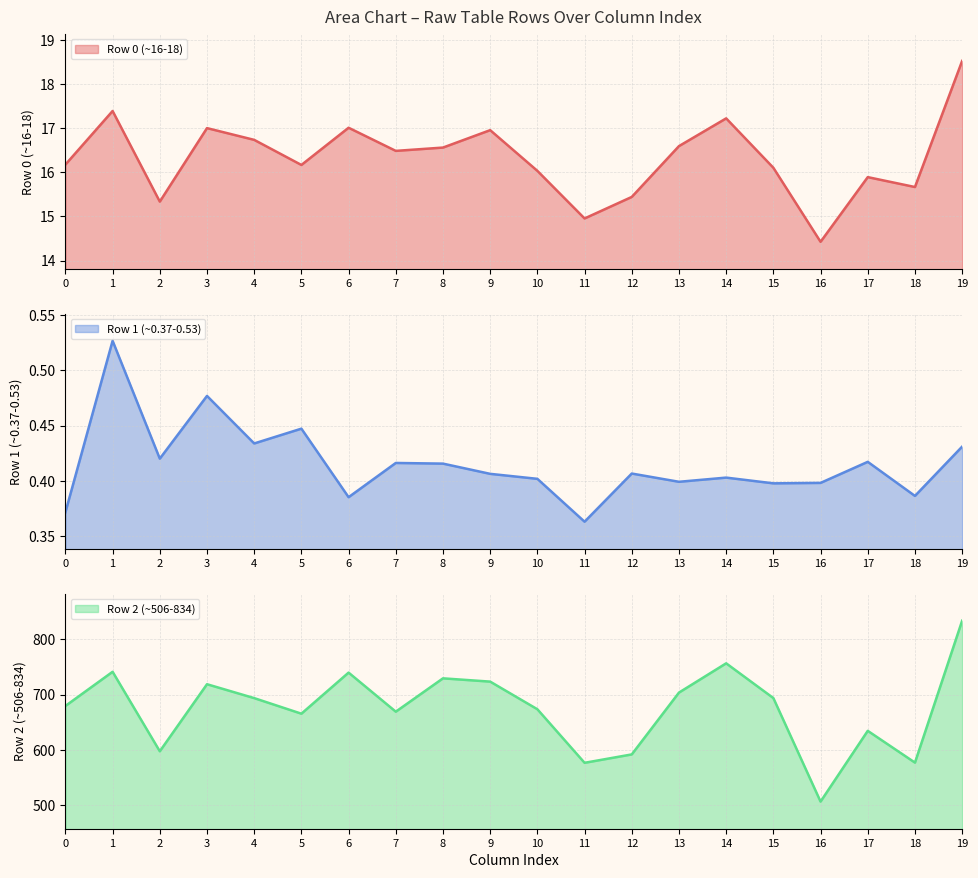

Where is row_1 nearest to the value 0?

11